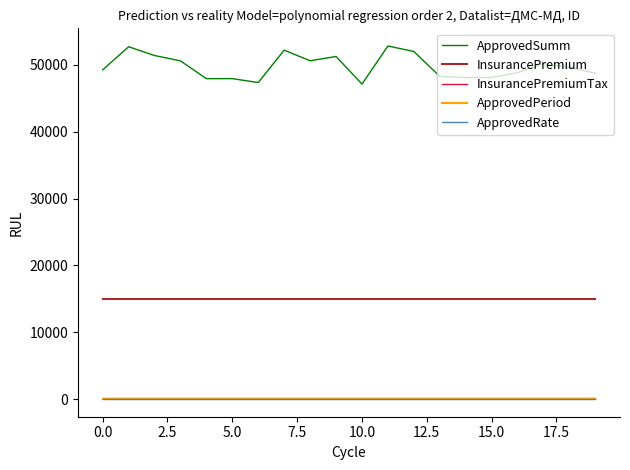

What is the maximum value shown in the chart?

52819.5